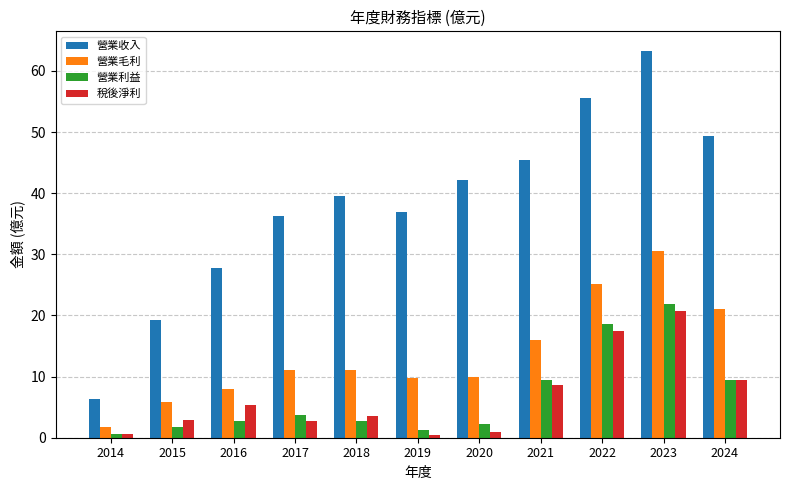

What is the greatest value displayed?

63.3